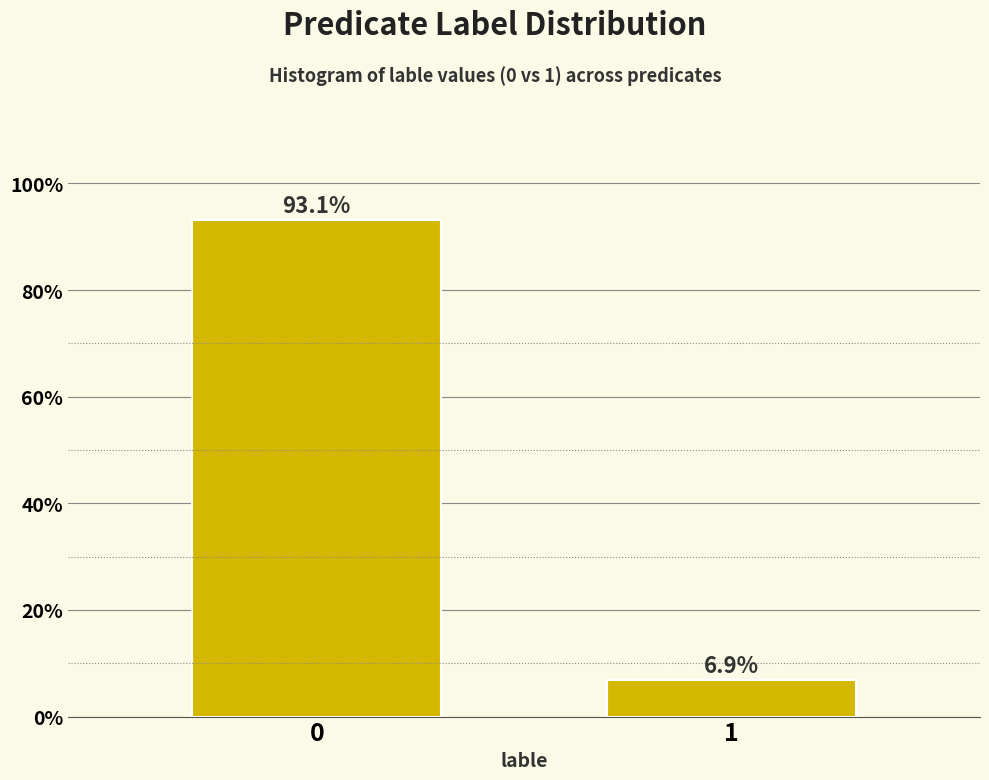

Reading left to right, what are all the values shown in this chart?

0=93.1	1=6.9